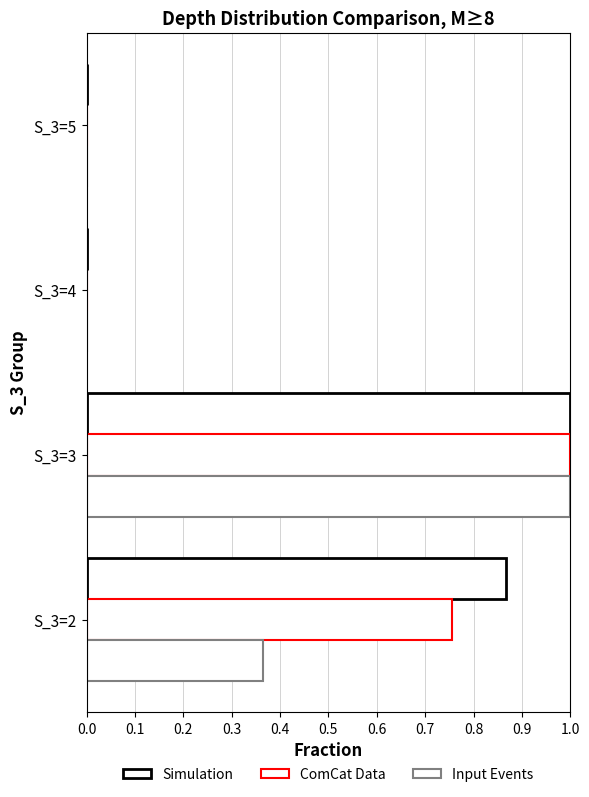

Reading right to left, extract all data points from this chart.

Simulation: 0.0	0.0	1.0	0.9
ComCat Data: 0.0	0.0	1.0	0.8
Input Events: 0.0	0.0	1.0	0.4